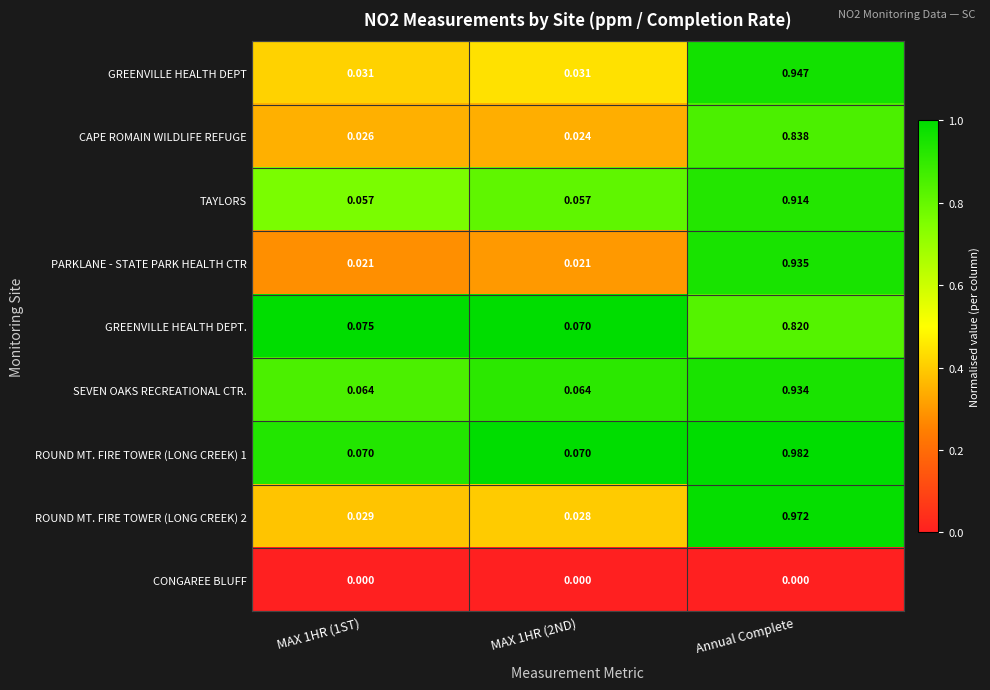

Which series has the largest range (max minus min)?

ROUND MT. FIRE TOWER (LONG CREEK) 2